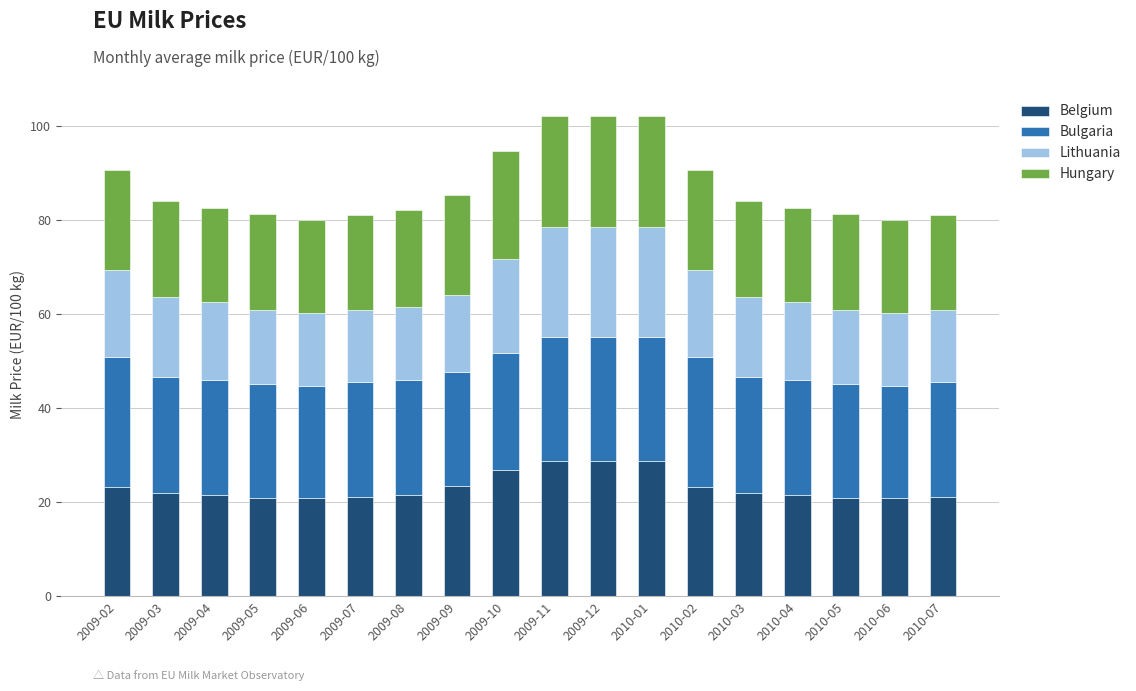

What is the difference between the second highest and minimum values in the Belgium series?

7.9